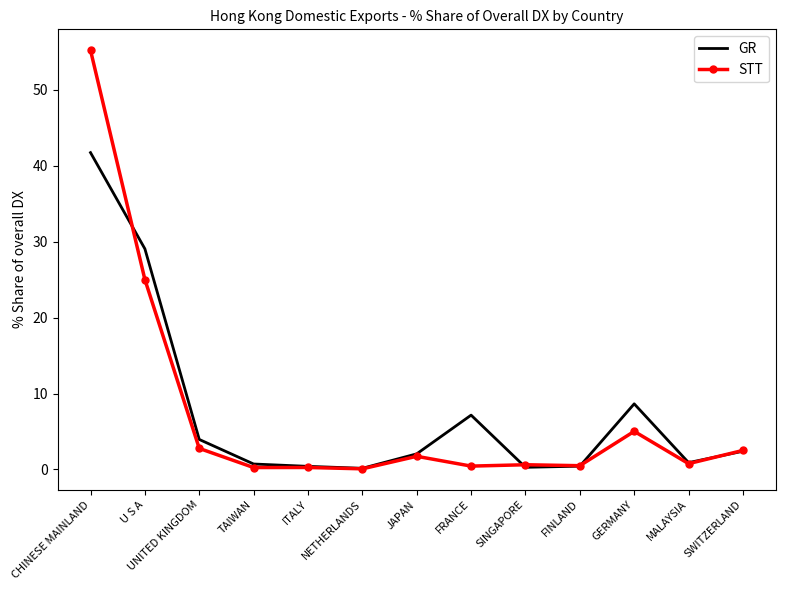

What value does the STT series have at SWITZERLAND?

2.5